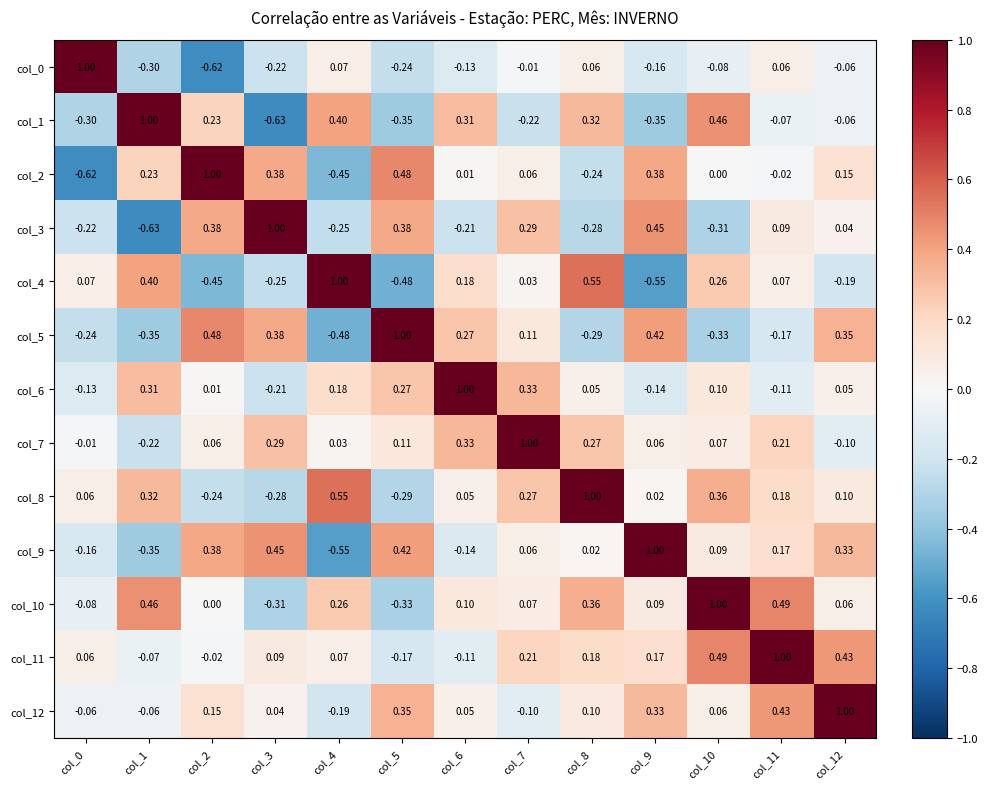

What is the greatest value displayed?

1.0